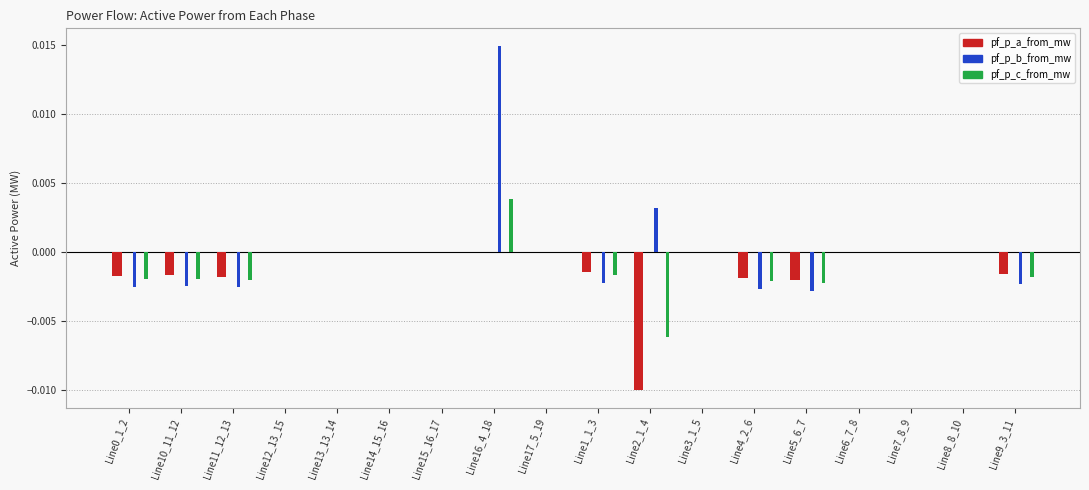

How many categories are shown in the chart?

18